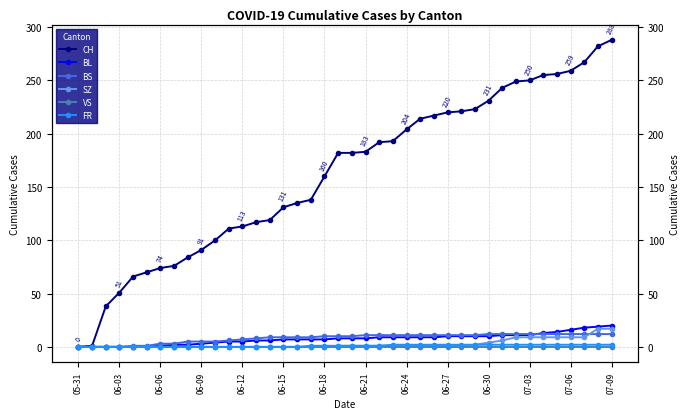

The VS series shows 0 at 06-24. True or false?

True